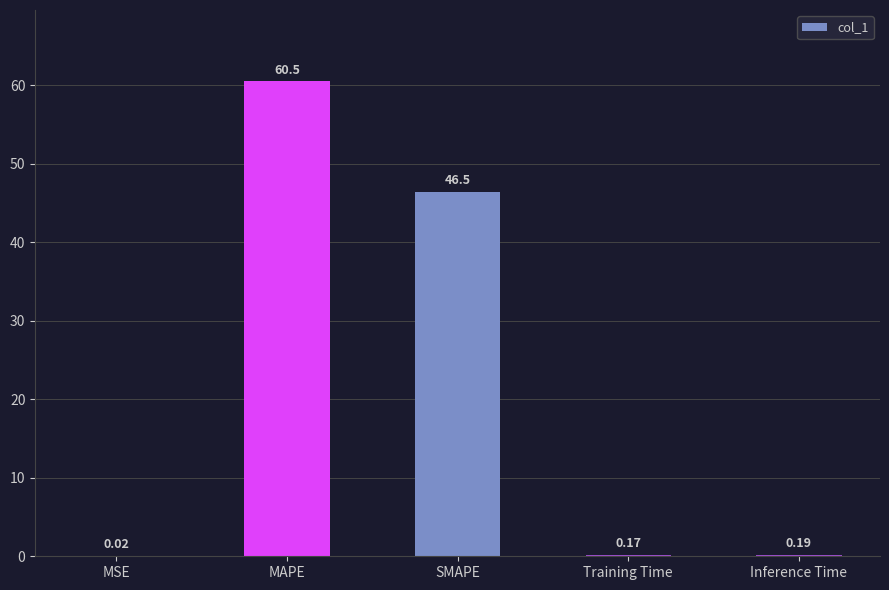

Is it true that the value at SMAPE is 17.9?

False